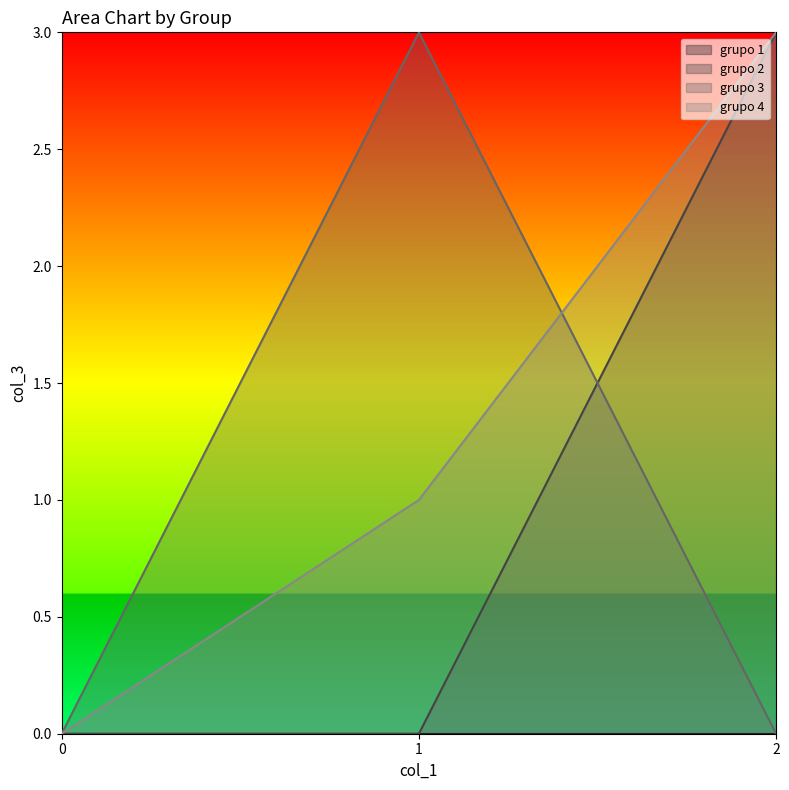

Which series has the widest spread of values?

grupo 2